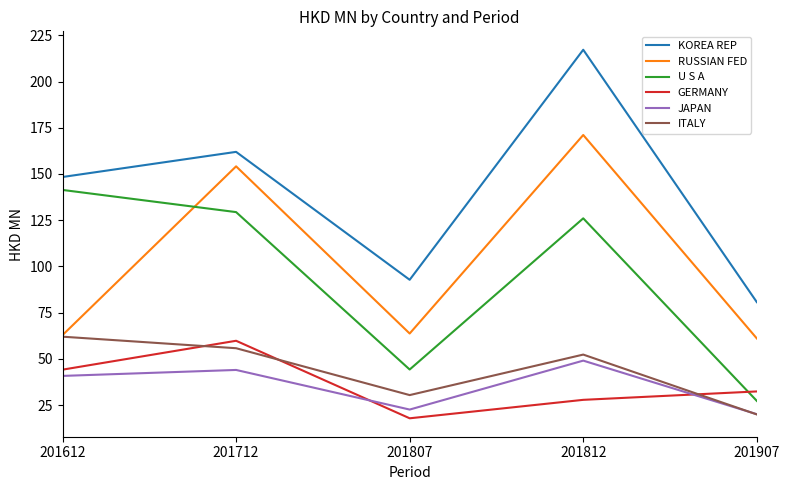

Does the chart display data point markers on the line(s)?

No